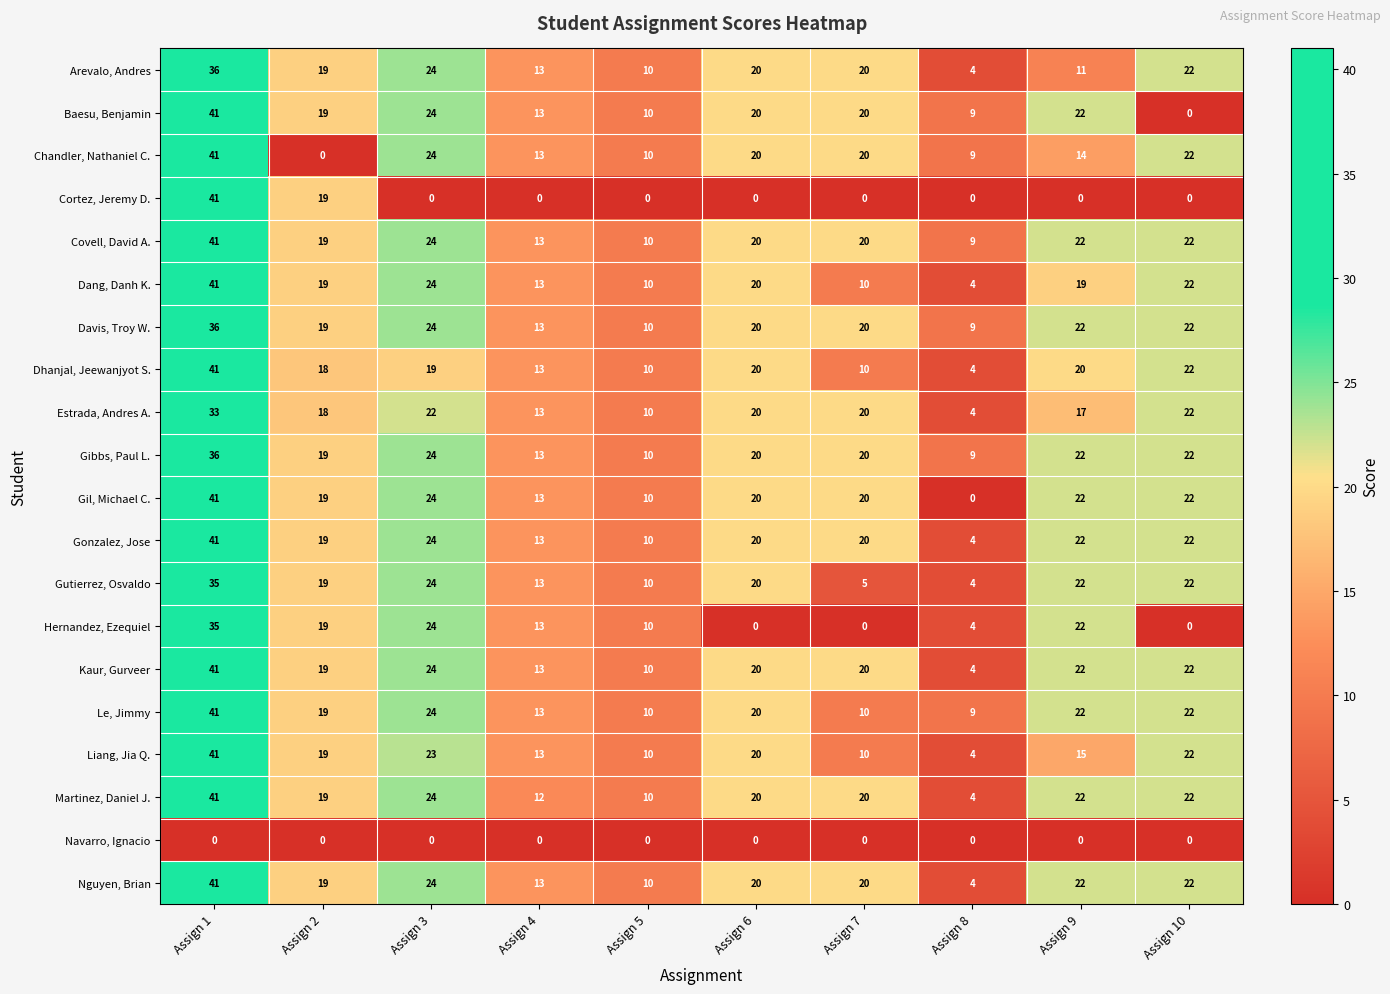

Read the Hernandez, Ezequiel value at Assign 1, to the nearest 10.

40